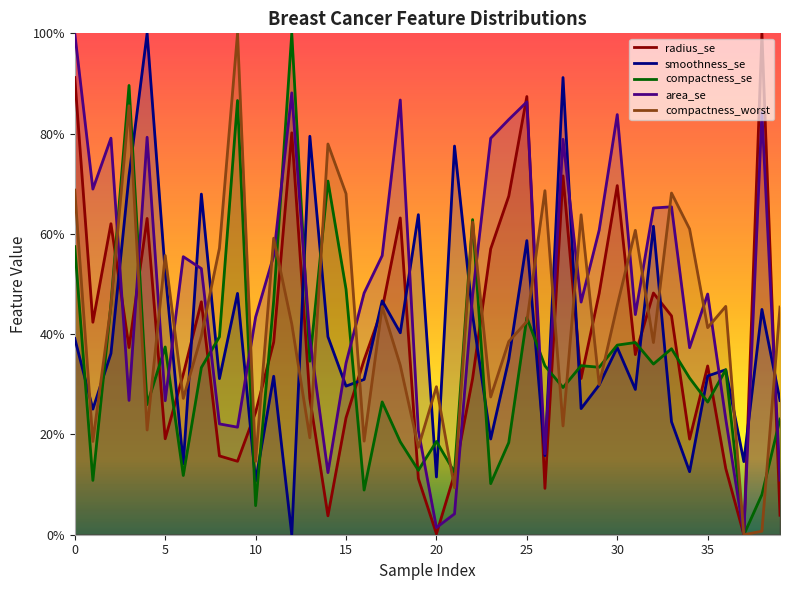

Which series ends up on top after the final intersection of area_se and compactness_worst?

compactness_worst